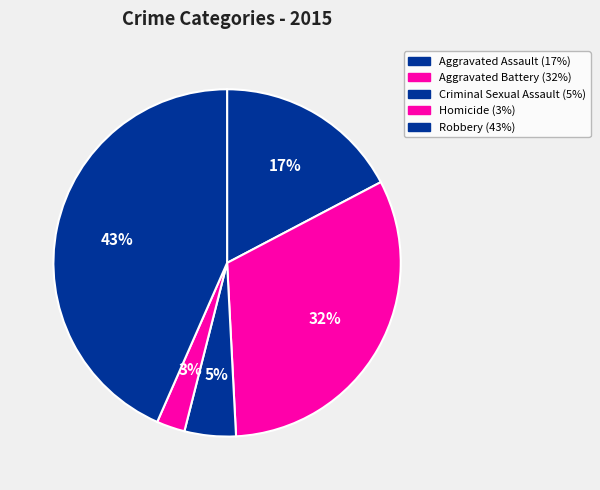

To the nearest percent, what portion does Aggravated Battery represent?

32%